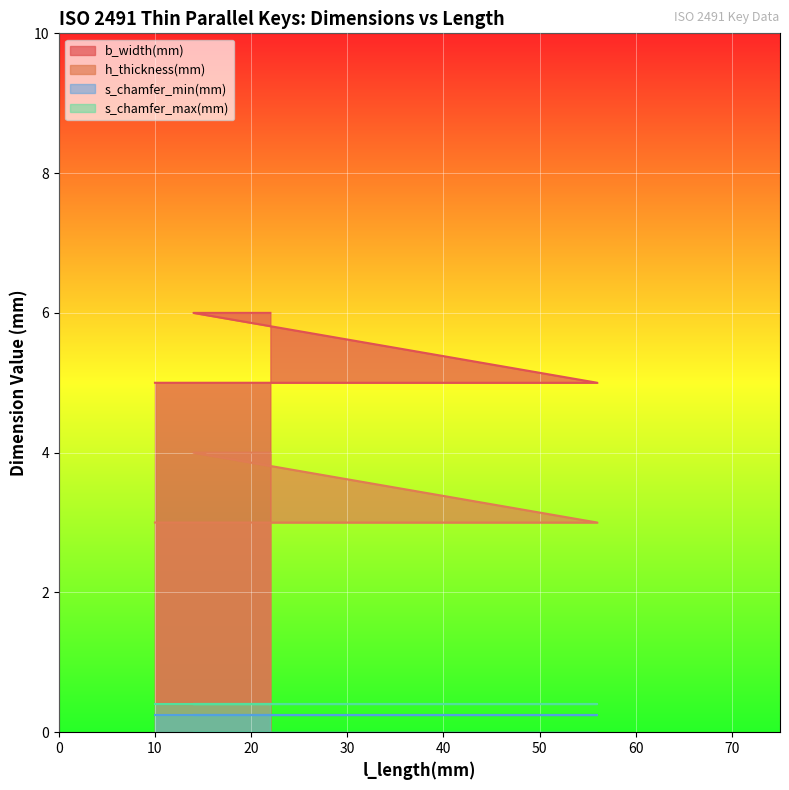

What is the label of the 17th point from the left?

16